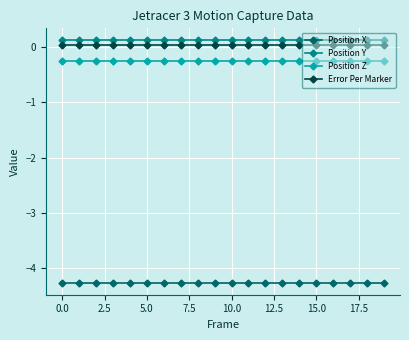

True or false: Position Z and Position X cross at least once.

False